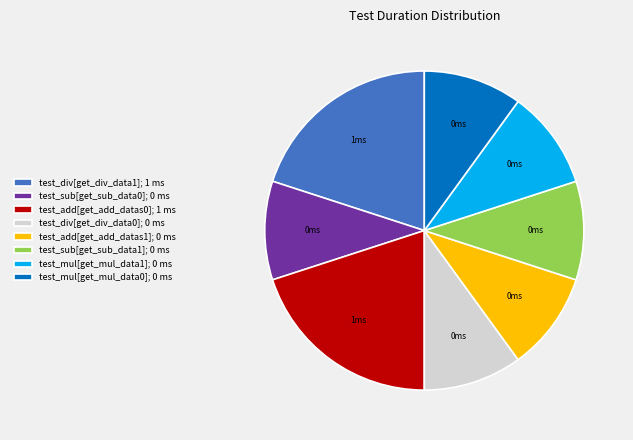

Does test_div[get_div_data1]; 1 ms represent more than half of the total?

No